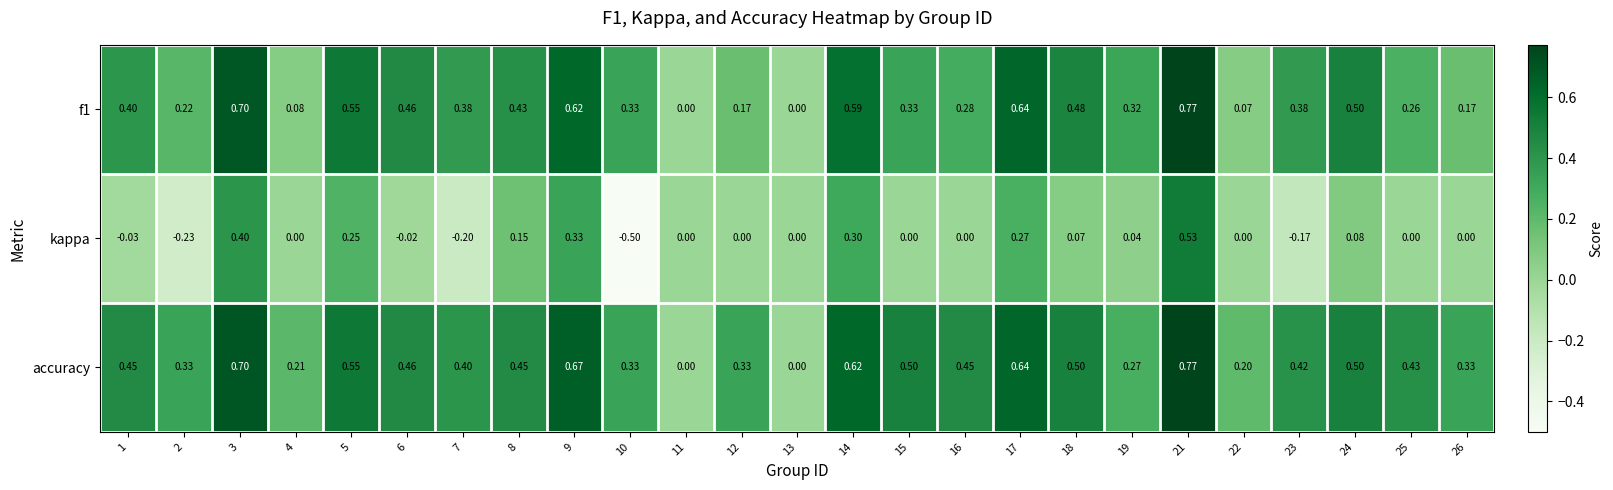

How many values in accuracy are above zero?

23